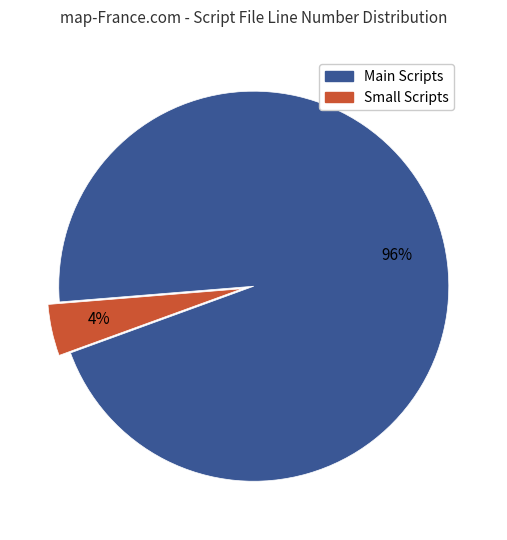

Is there any slice that represents more than half of the pie?

Yes